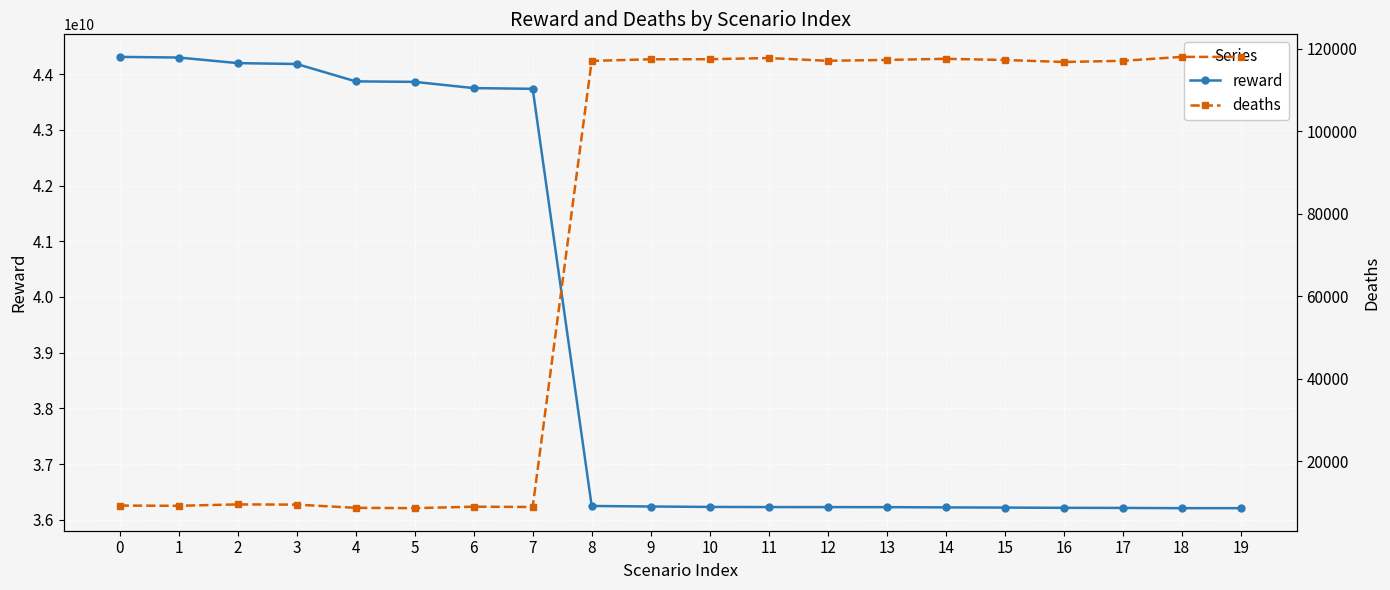

The value of reward at 1 is 71206428836.1. True or false?

False